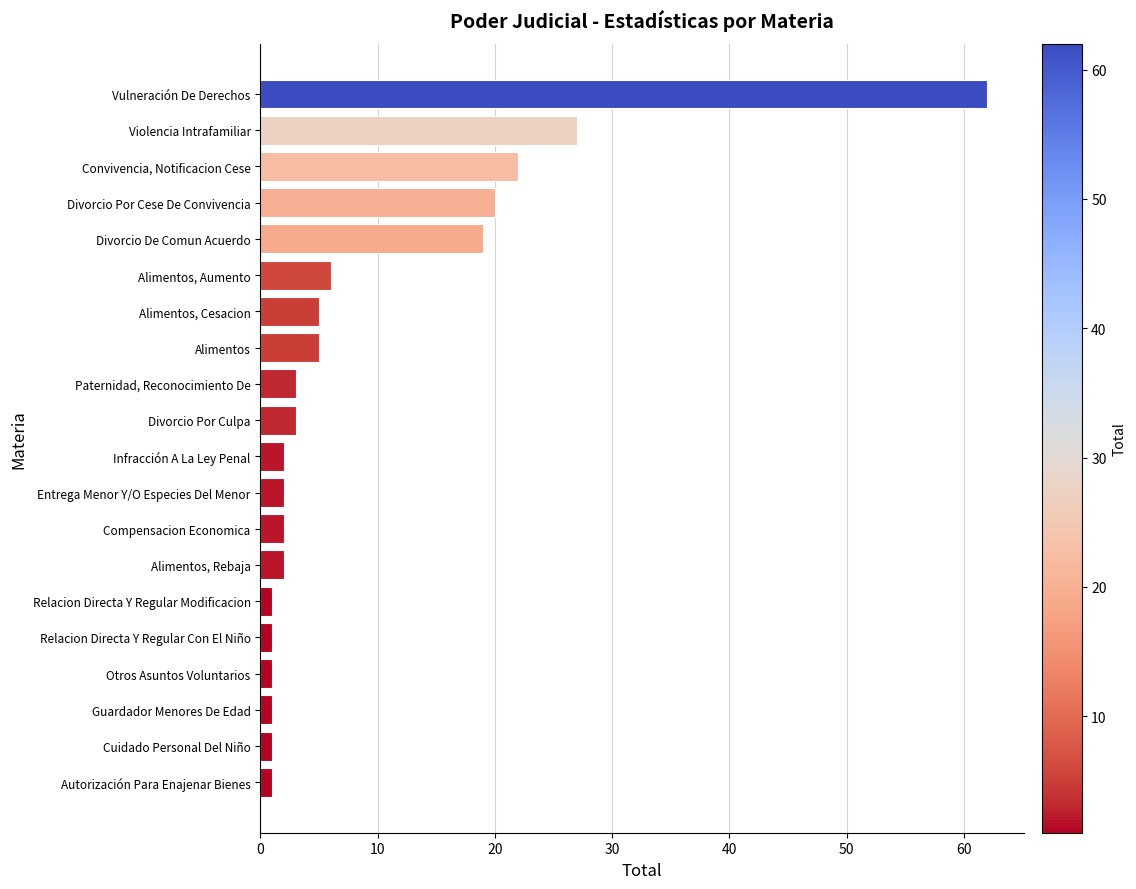

The value at Divorcio De Comun Acuerdo is 19. True or false?

True